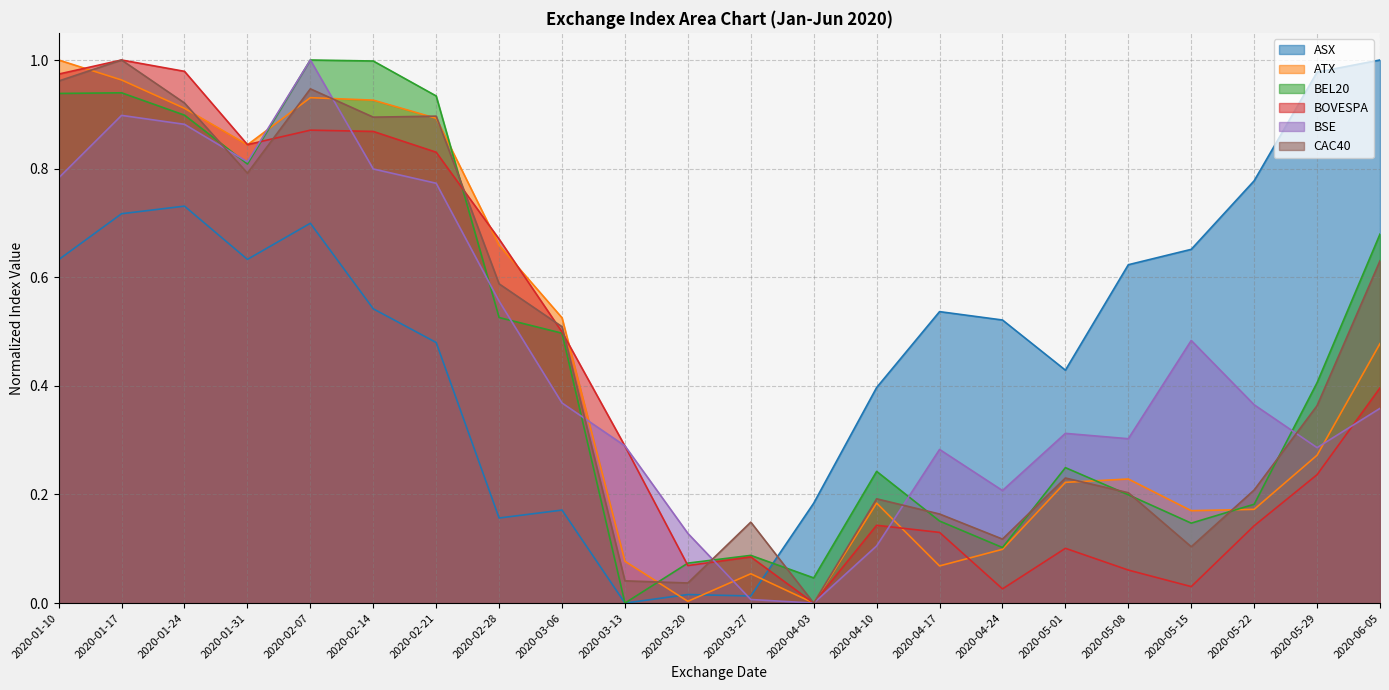

Which series changed the most between 2020-01-10 and 2020-02-14?

BOVESPA